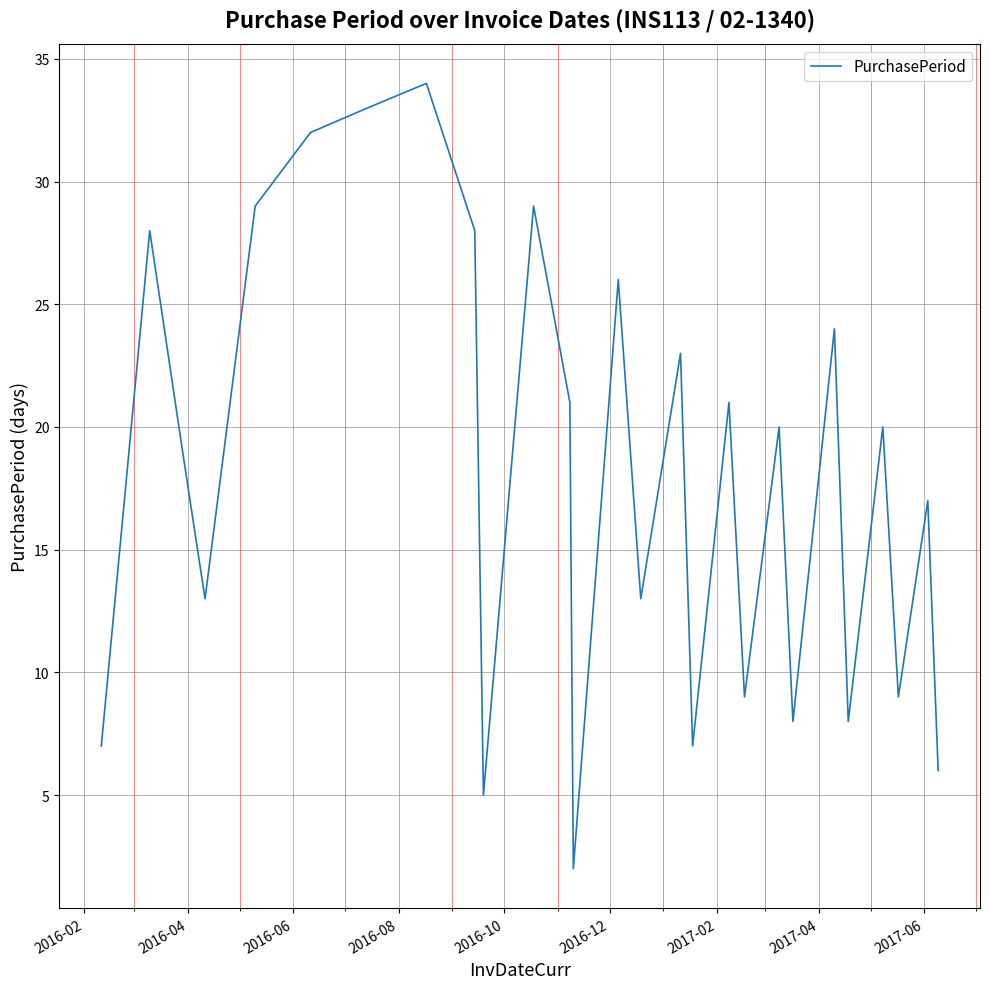

What is the difference between the maximum and minimum values?

32